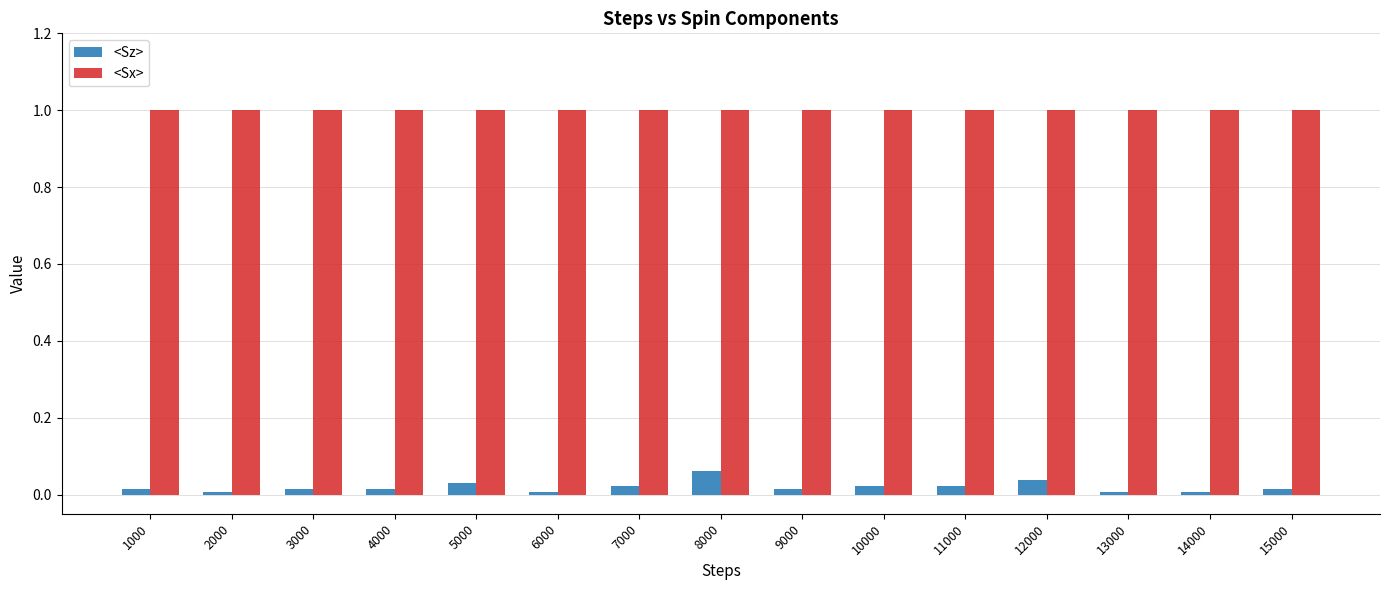

What is the average value of the <Sx> series?

1.0